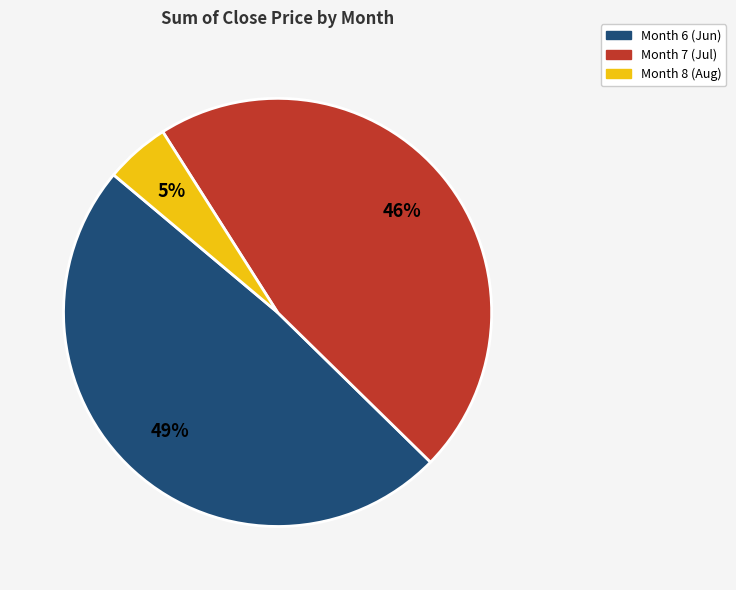

Is there a majority slice in this chart?

No